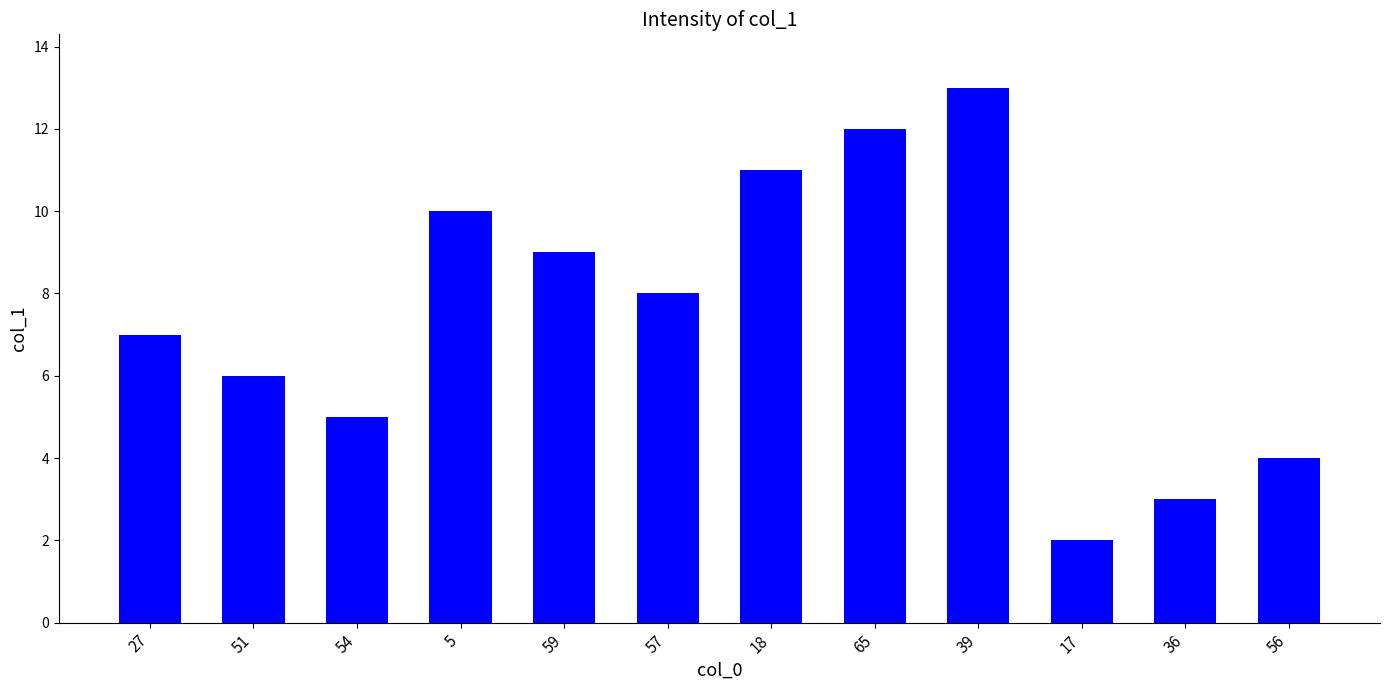

List the labels in order of value, largest first.

39, 65, 18, 5, 59, 57, 27, 51, 54, 56, 36, 17